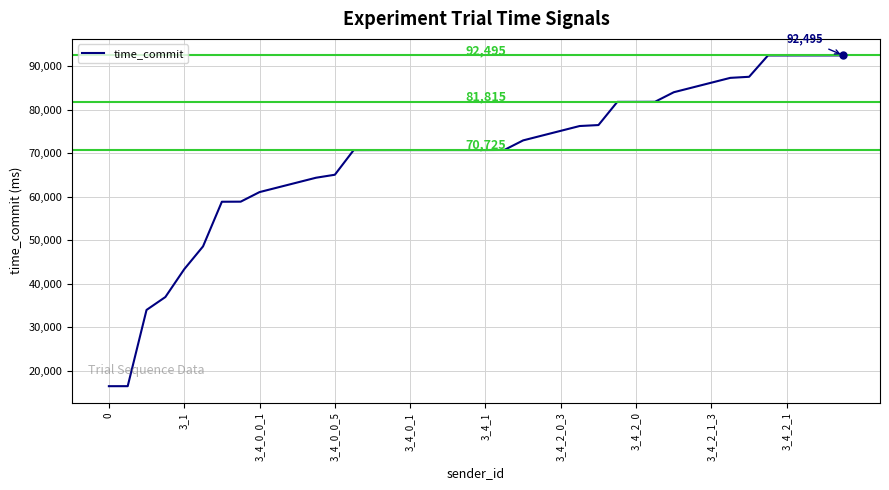

How many lines are shown in the chart?

1